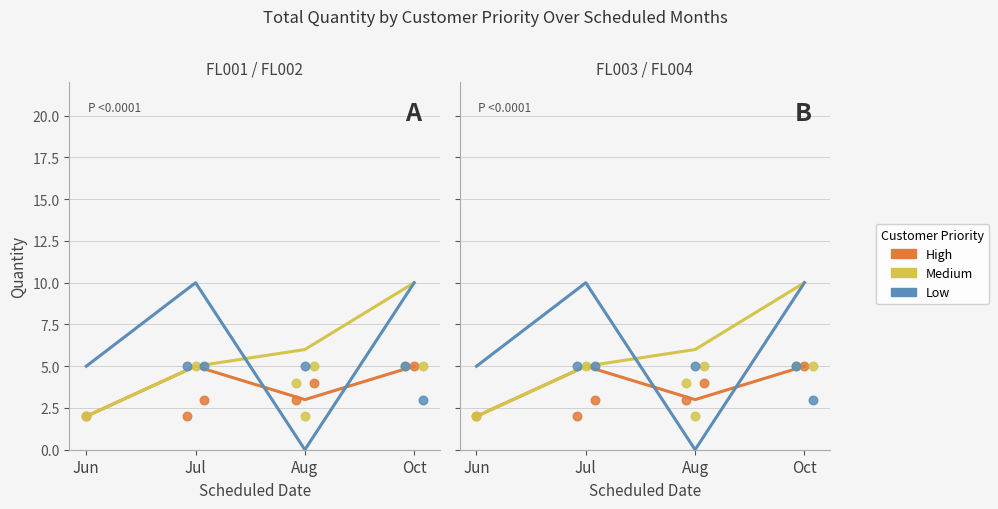

Which series reaches the maximum Y coordinate?

Medium